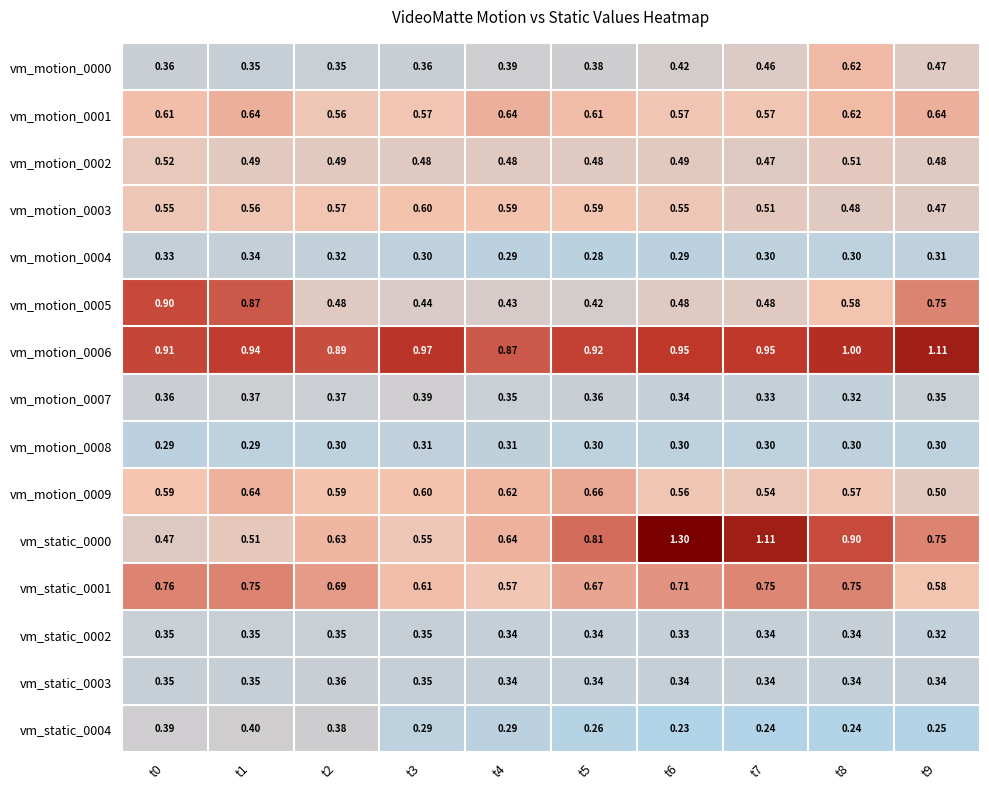

Is the value of vm_static_0003 at t6 greater than the value of vm_static_0000 at t1?

No